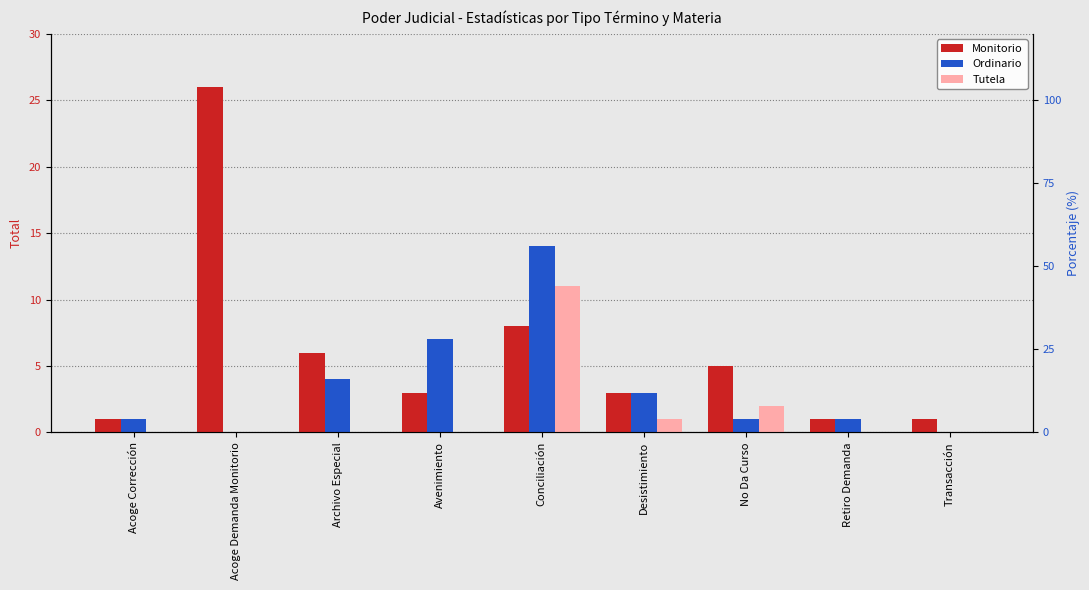

What is the label of the 8th bar from the right?

Acoge Demanda Monitorio